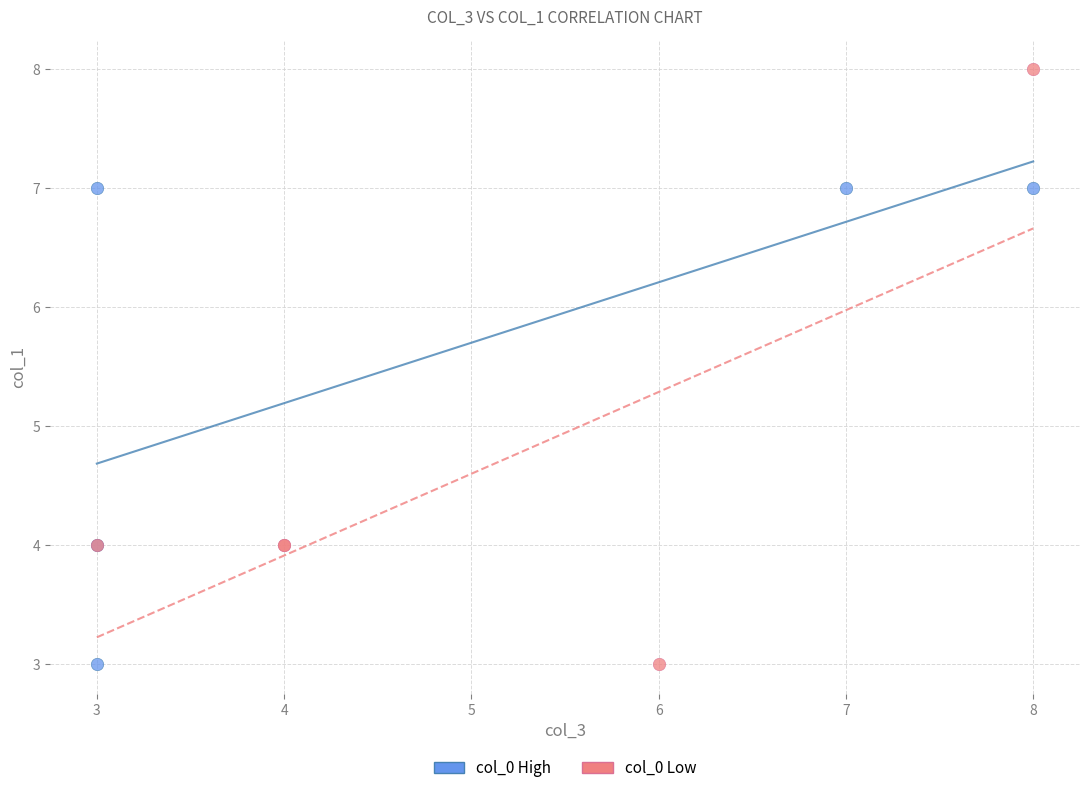

Which series contains the highest Y value?

col_0 Low